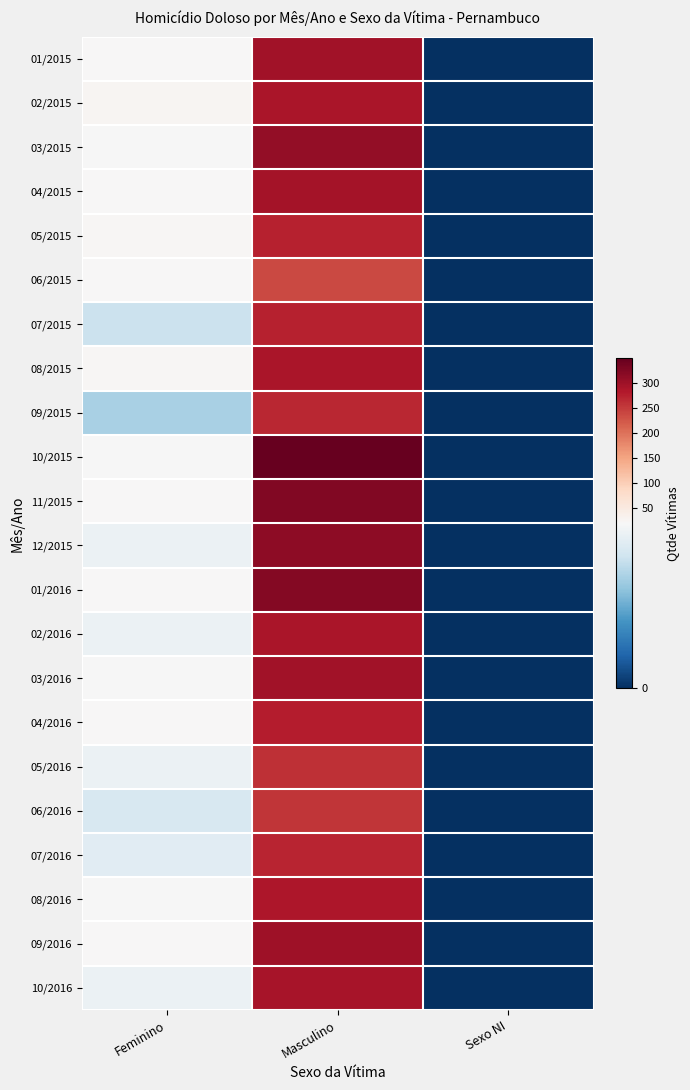

Which series has the largest range (max minus min)?

10/2015